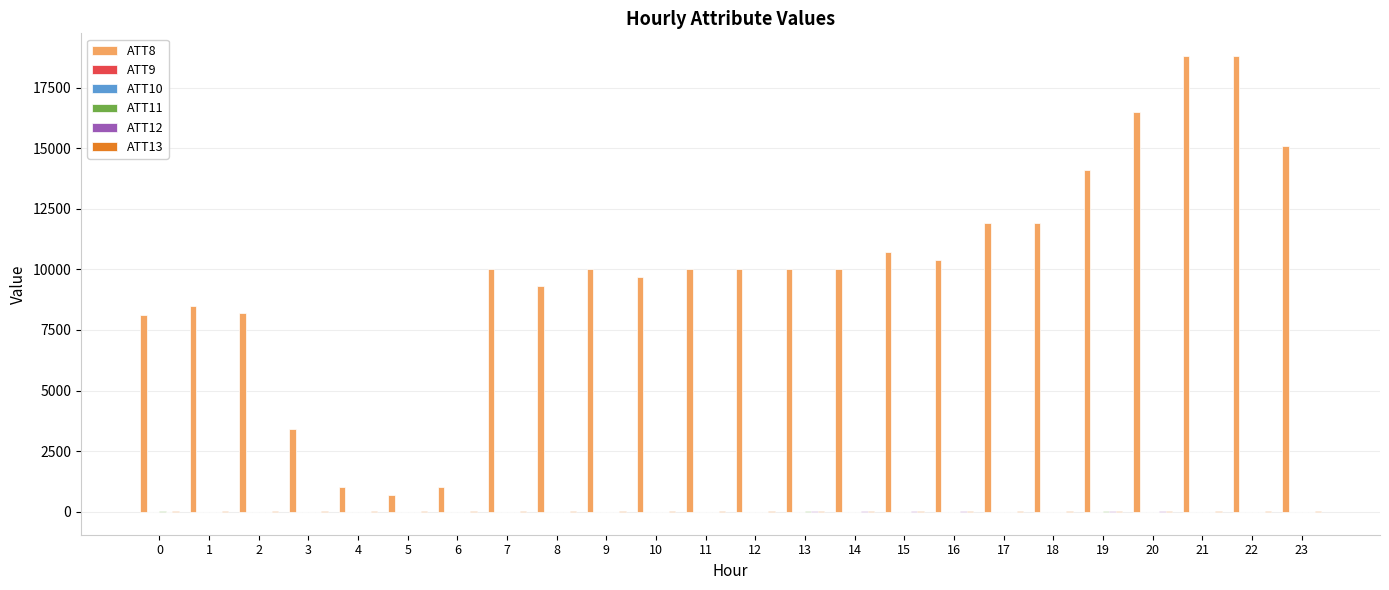

Are the bars horizontal?

No